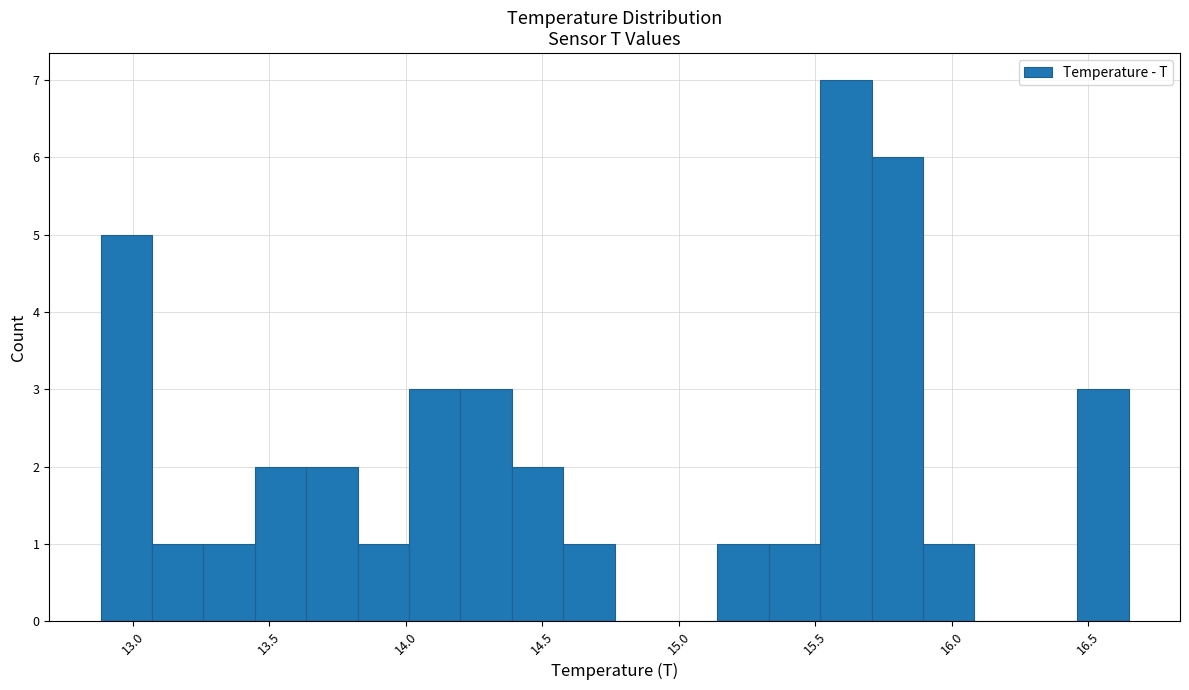

Read against the x-axis, roughly where is the centre of the tallest bar?

15.60